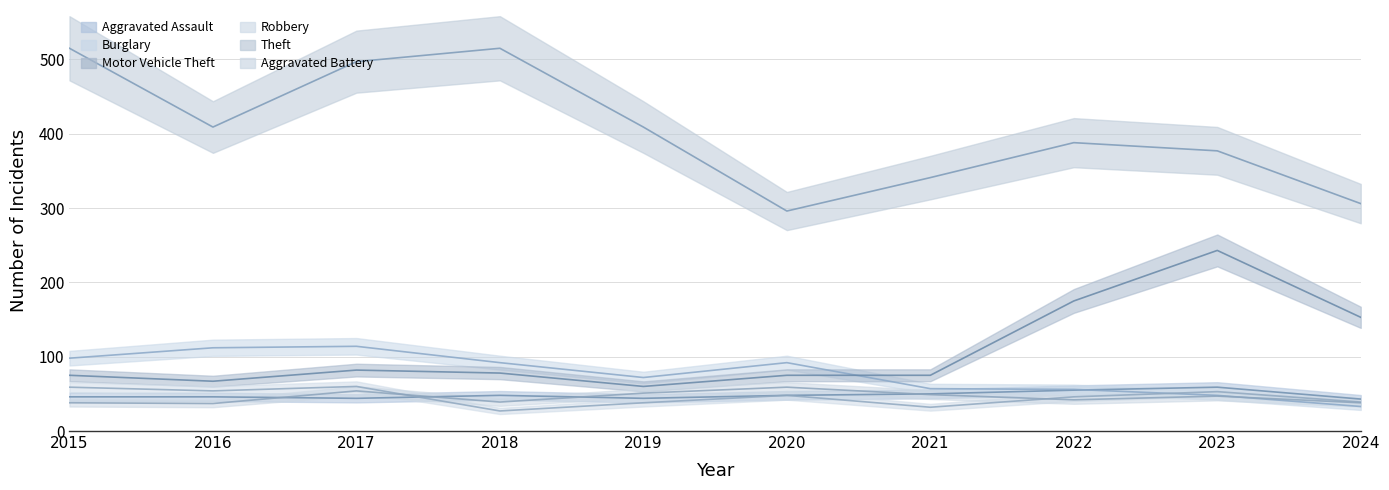

True or false: Burglary has a value of 99 at 2019.

False